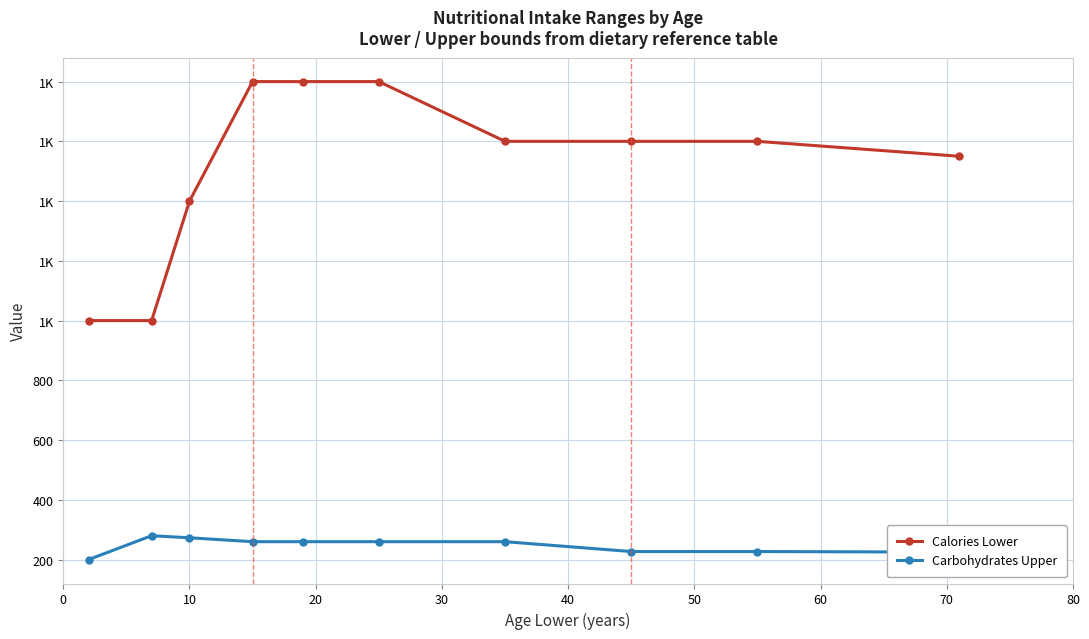

What is the average value of the Carbohydrates Upper series?

247